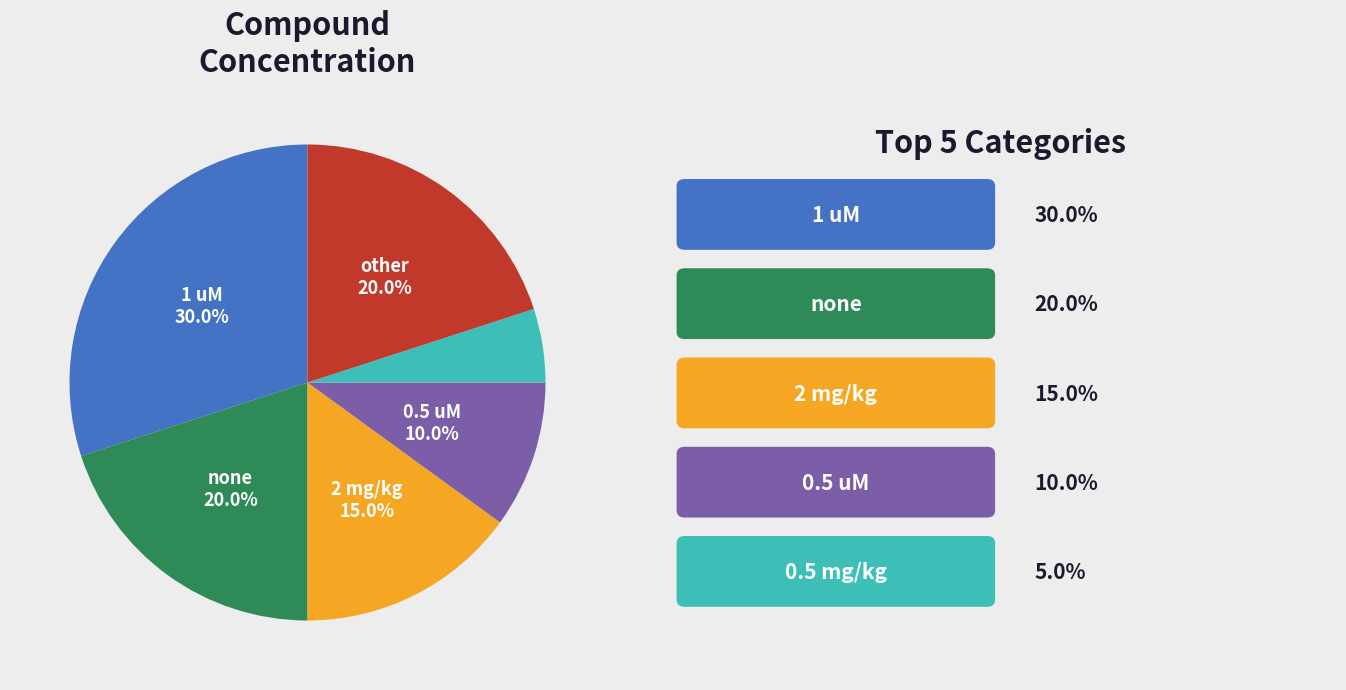

Is there a majority slice in this chart?

No